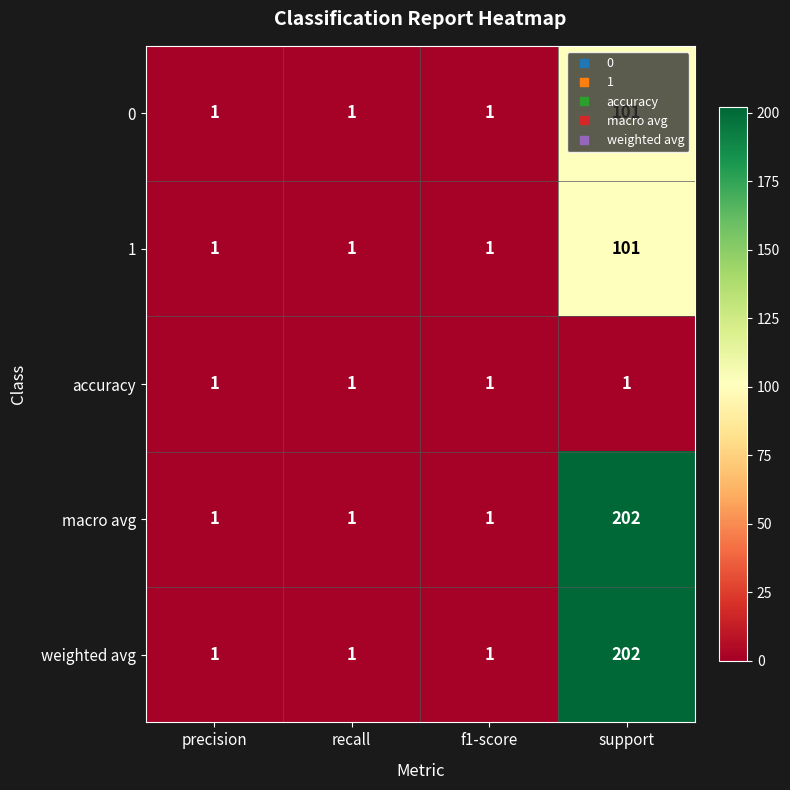

The value of accuracy at support is 1. True or false?

True